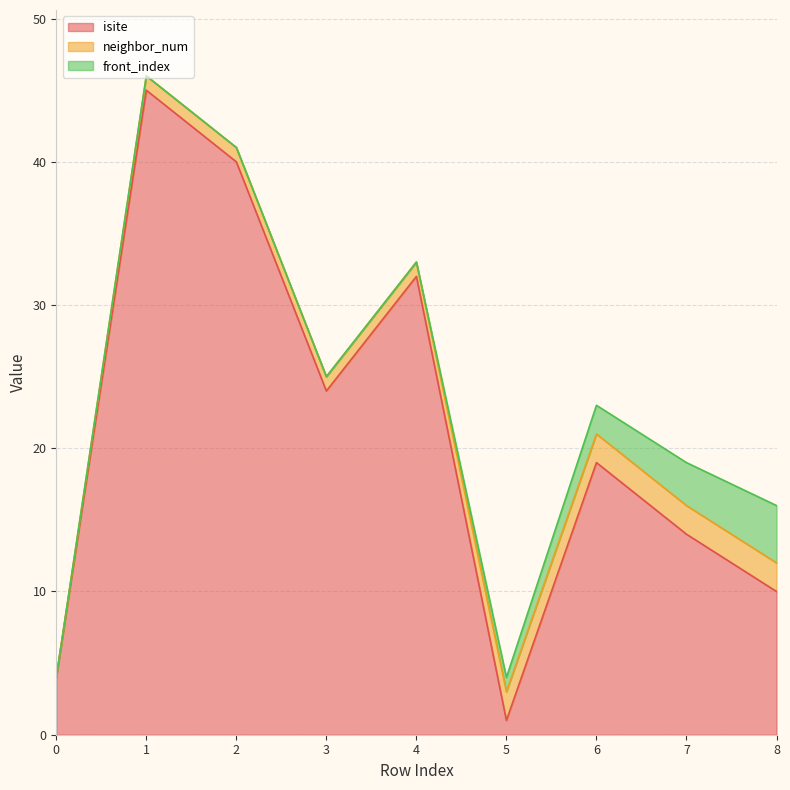

Reading left to right, transcribe all the data shown in this chart.

isite: 0=4	1=45	2=40	3=24	4=32	5=1	6=19	7=14	8=10
neighbor_num: 0=0	1=1	2=1	3=1	4=1	5=2	6=2	7=2	8=2
front_index: 0=0	1=0	2=0	3=0	4=0	5=1	6=2	7=3	8=4